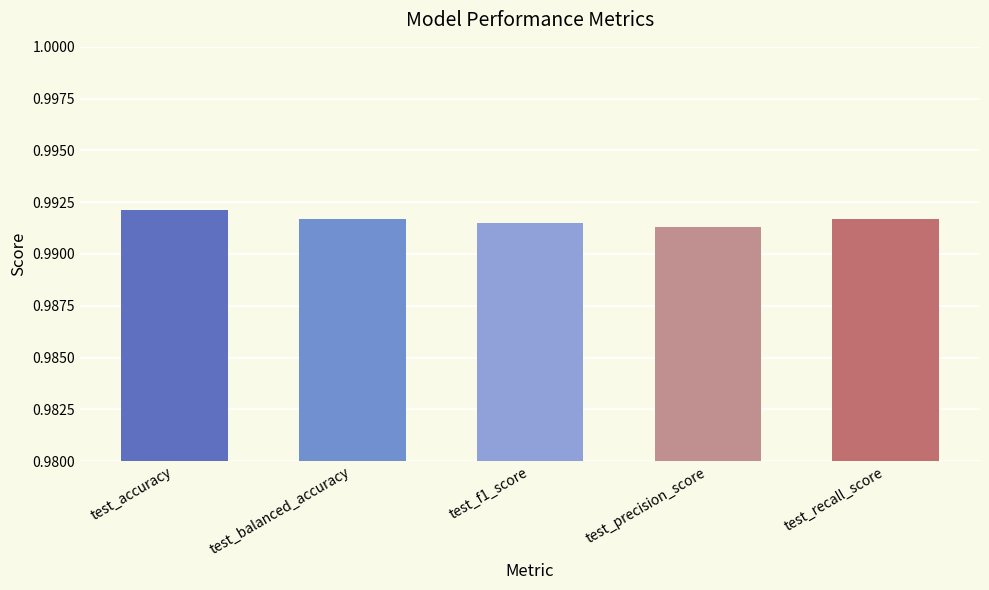

Which label corresponds to the largest value in the chart?

test_accuracy